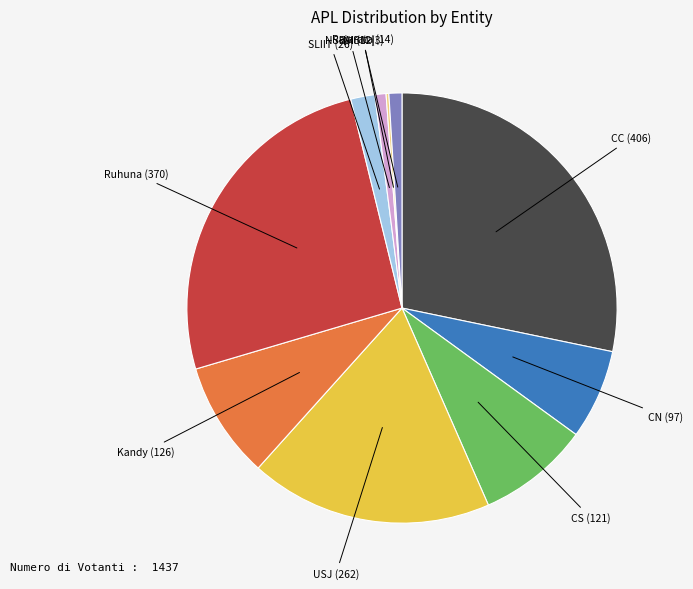

Is there any slice that represents more than half of the pie?

No